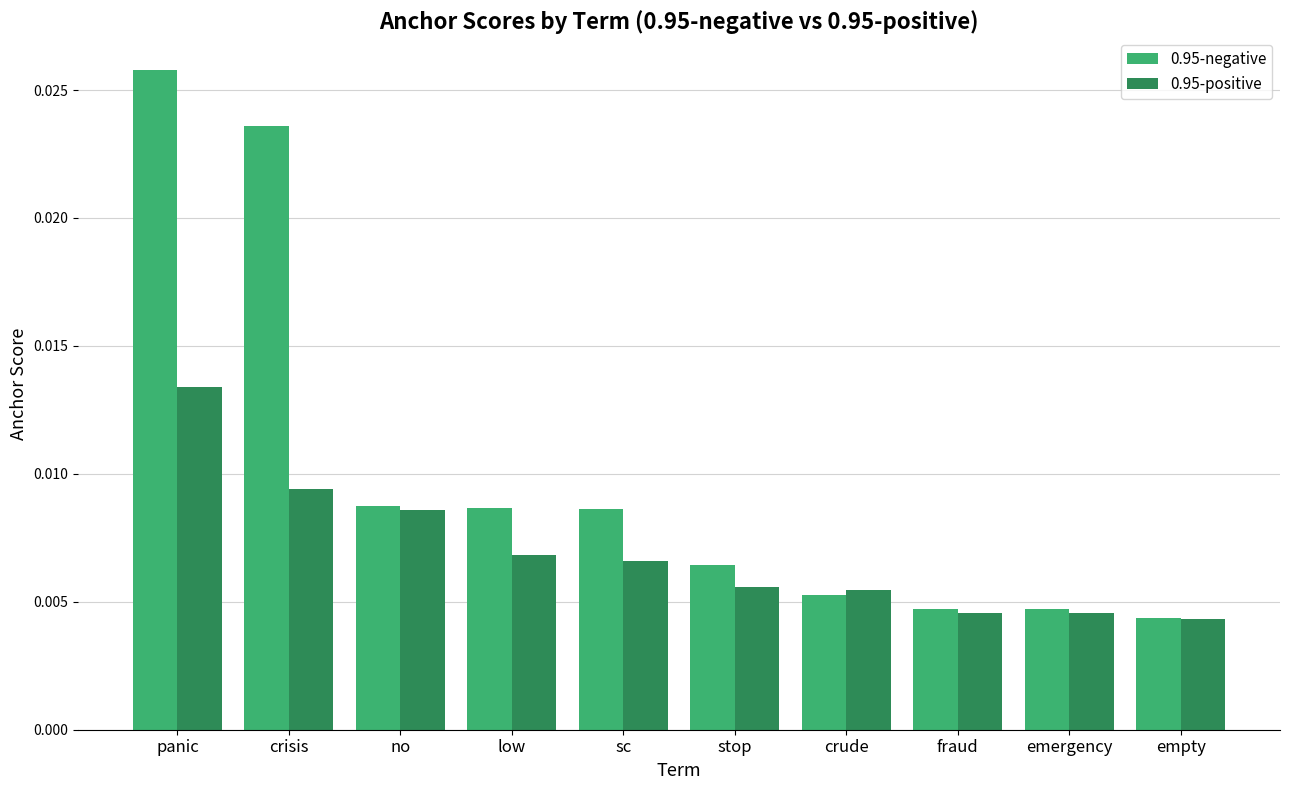

How many 0.95-negative values are between 0 and 1?

10